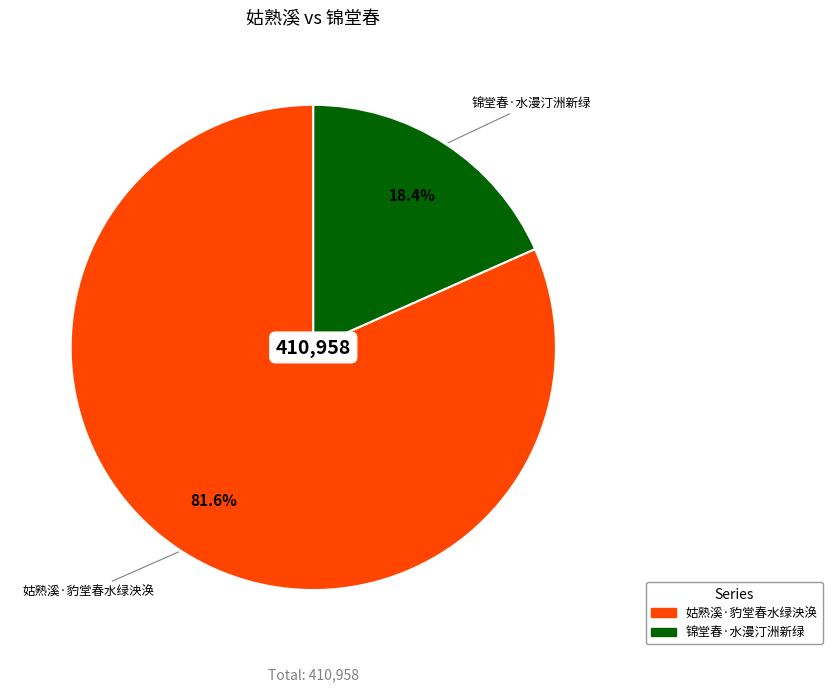

What is the majority slice?

姑熟溪·豹堂春水绿泱涣